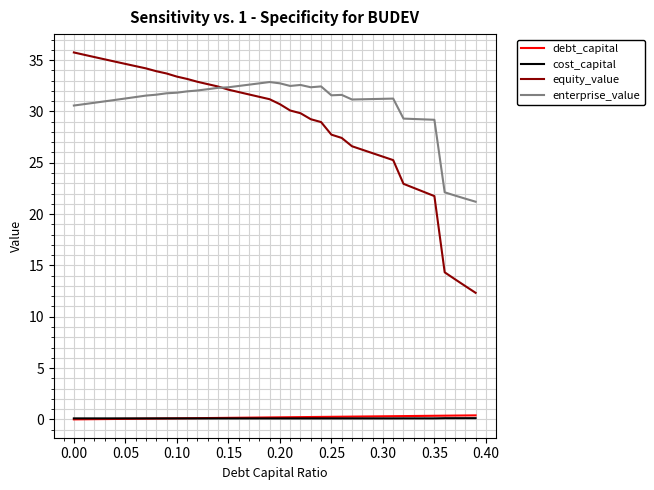

Which series has the largest total across all categories?

enterprise_value